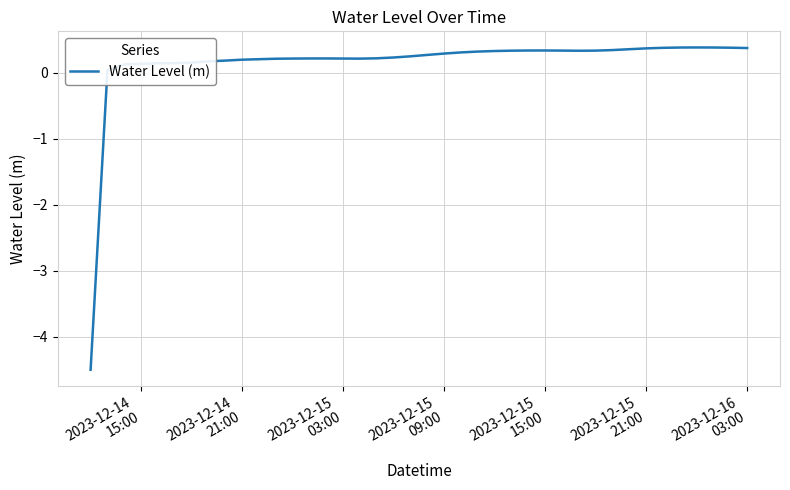

What is the minimum value shown in the chart?

-4.5